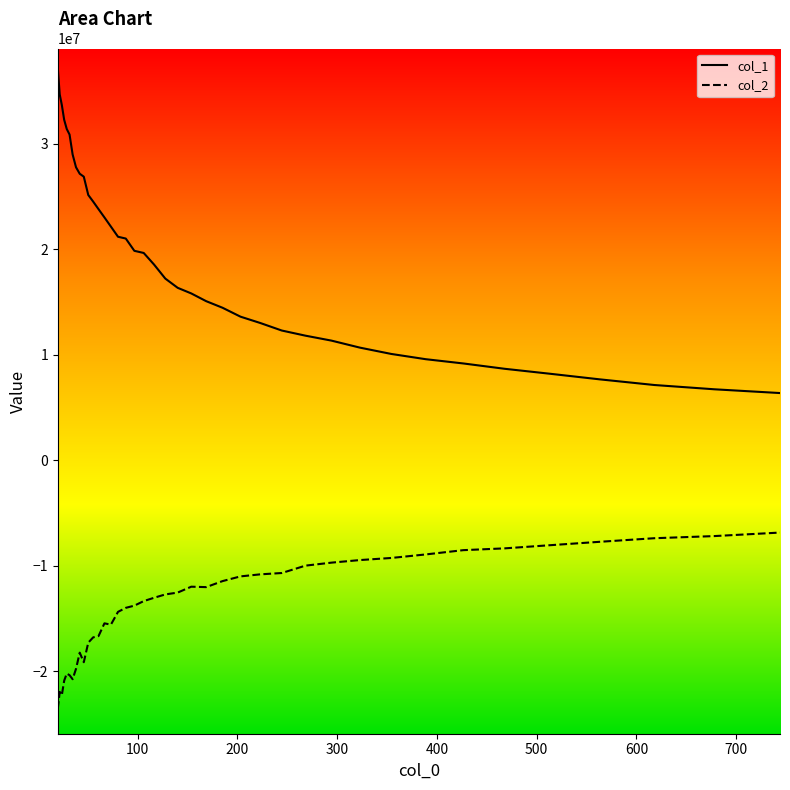

What is the average value of the col_1_line series?

18871085.0